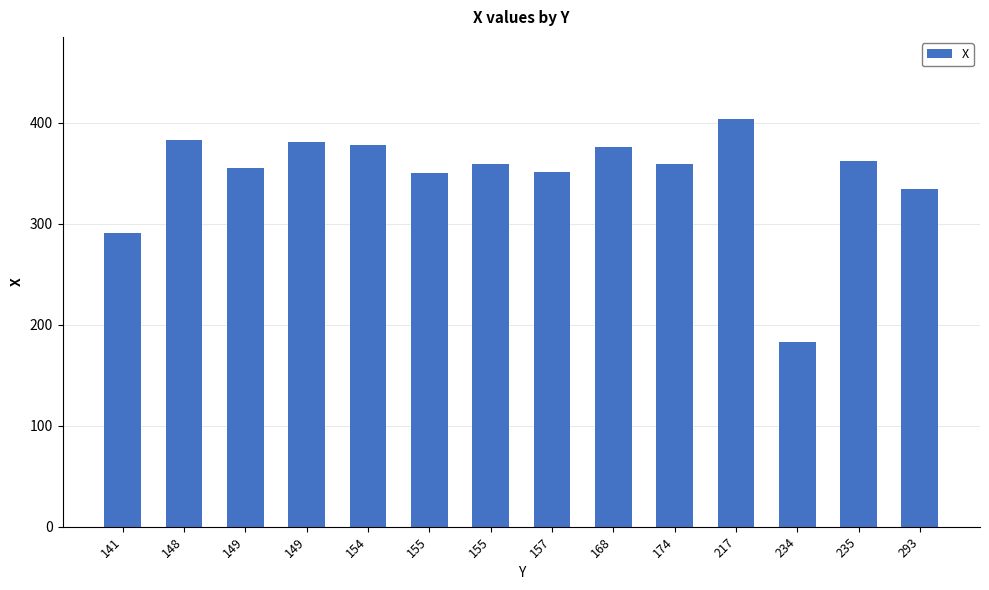

At which category does the chart reach its minimum across all series?

234